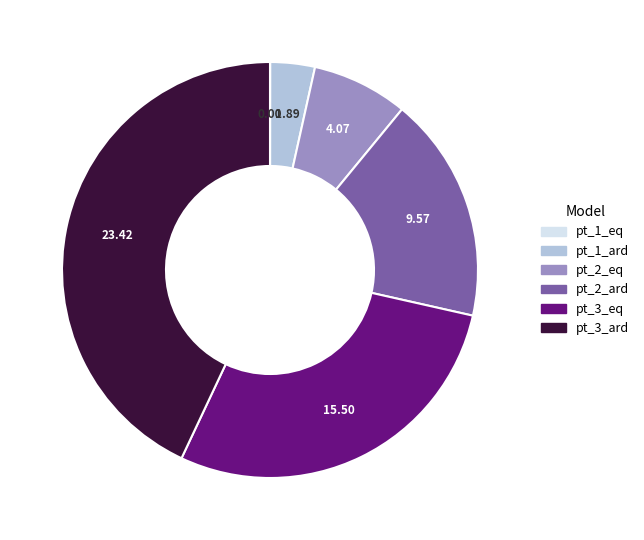

Is there a majority slice in this chart?

No